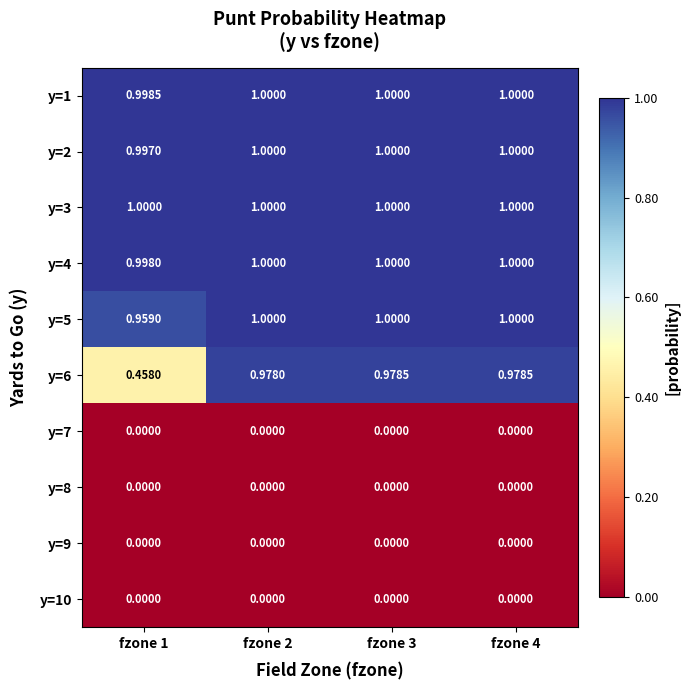

Is the value of y=10 at fzone 1 greater than the value of y=2 at fzone 2?

No